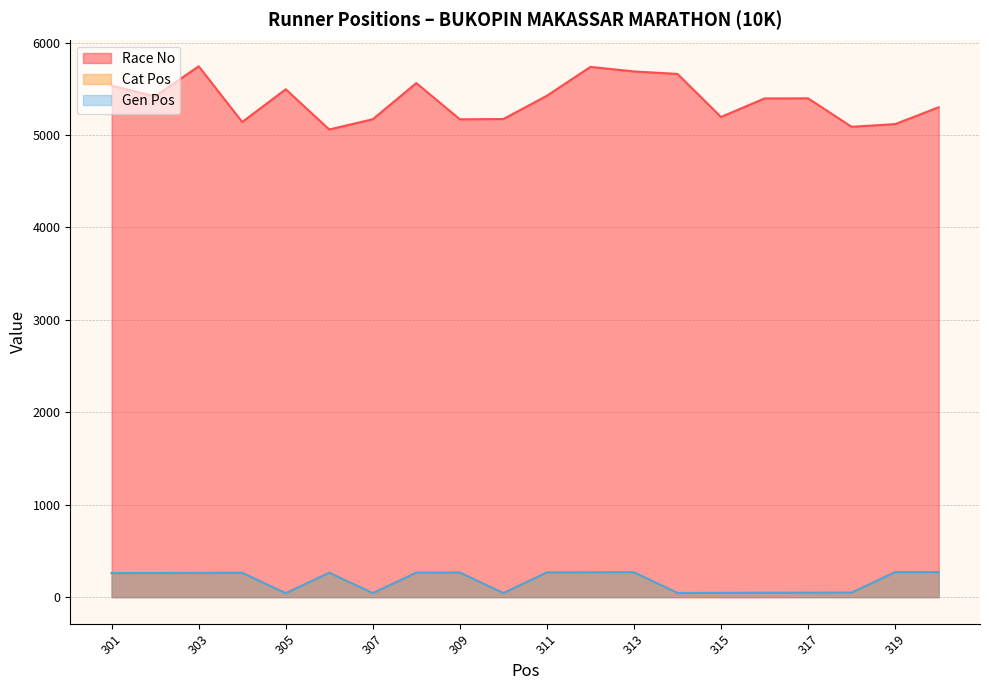

Is it true that Race No equals 3267 at 314?

False